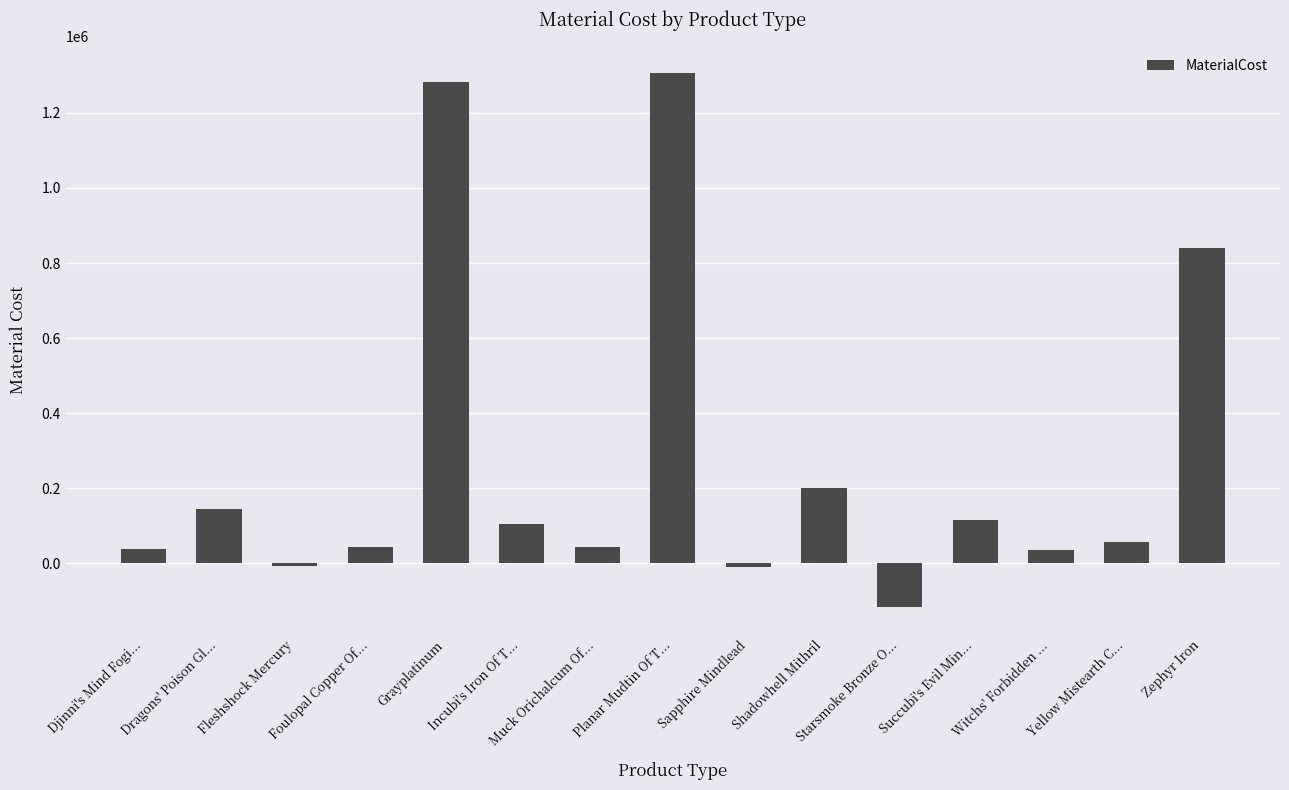

Which label corresponds to the smallest value in the chart?

Starsmoke Bronze O...